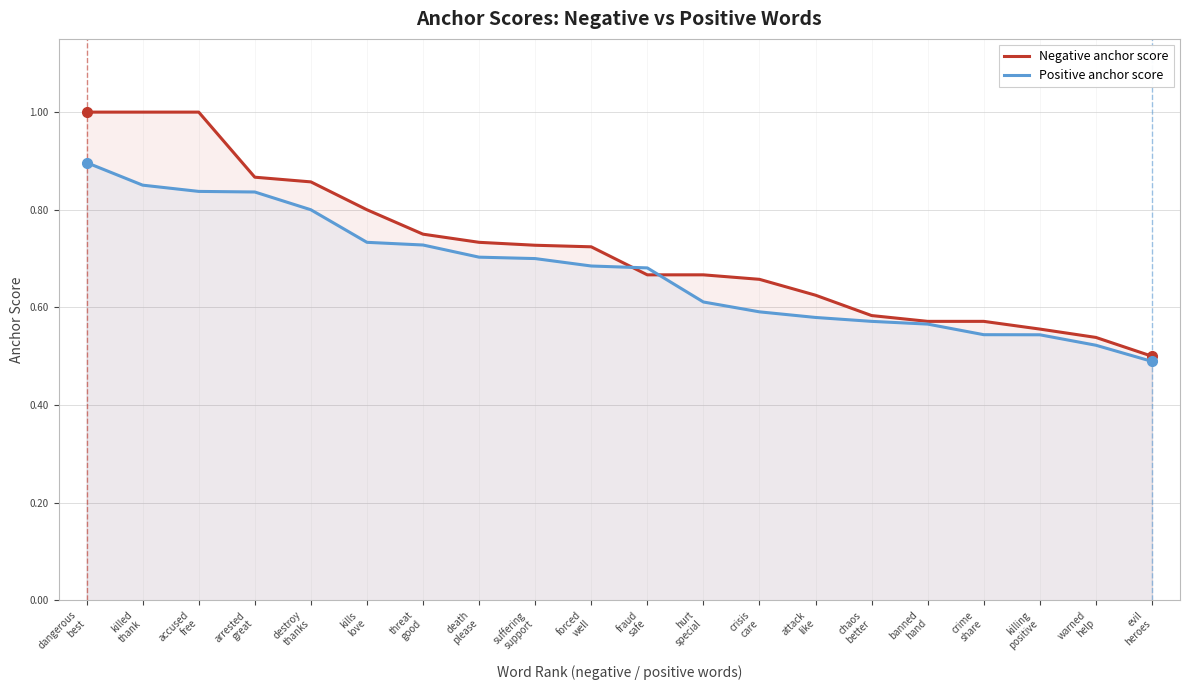

What is the value of the Negative anchor score point at the 17th from the left?

0.6